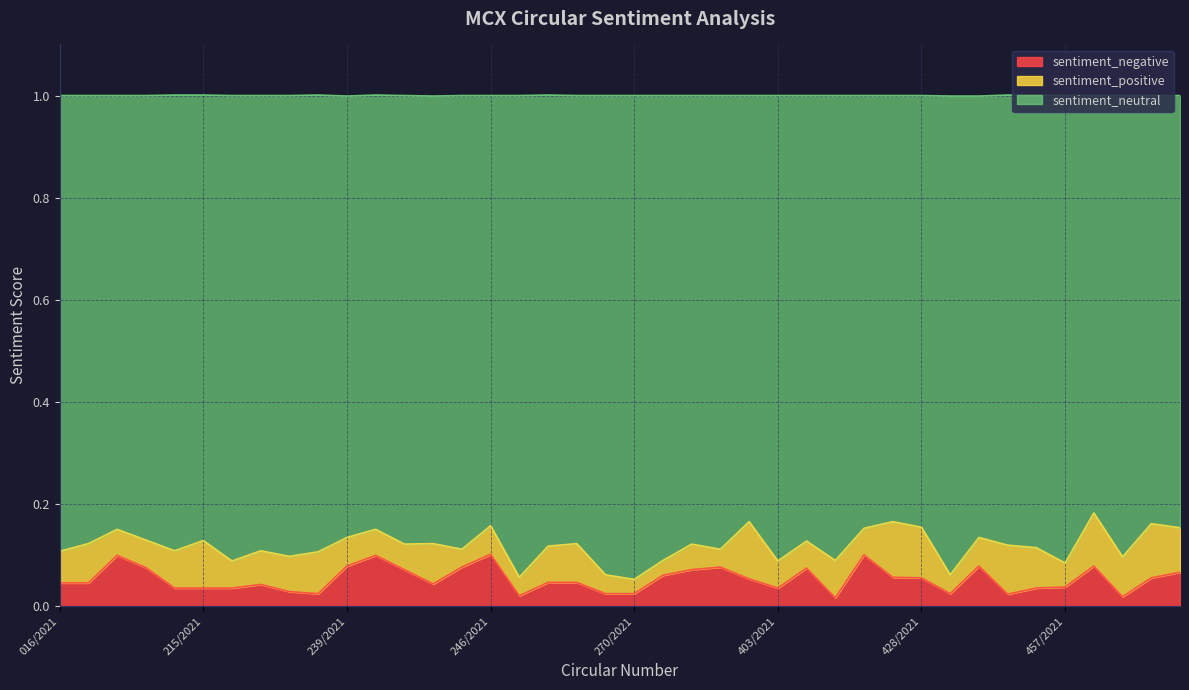

What is the difference between the second highest and minimum values in the sentiment_neutral series?

0.1